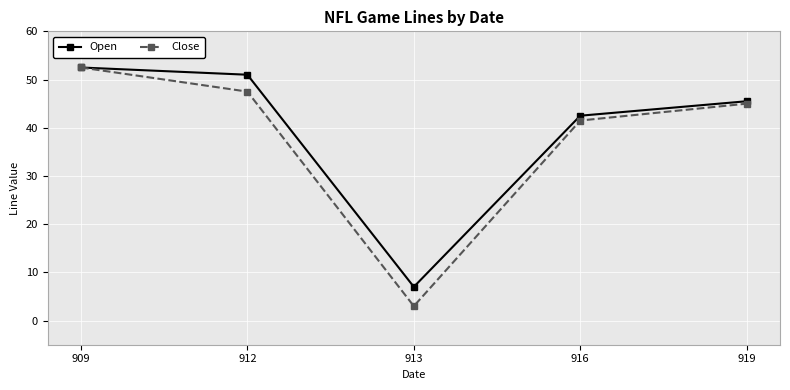

What is the maximum value for Open?

52.5